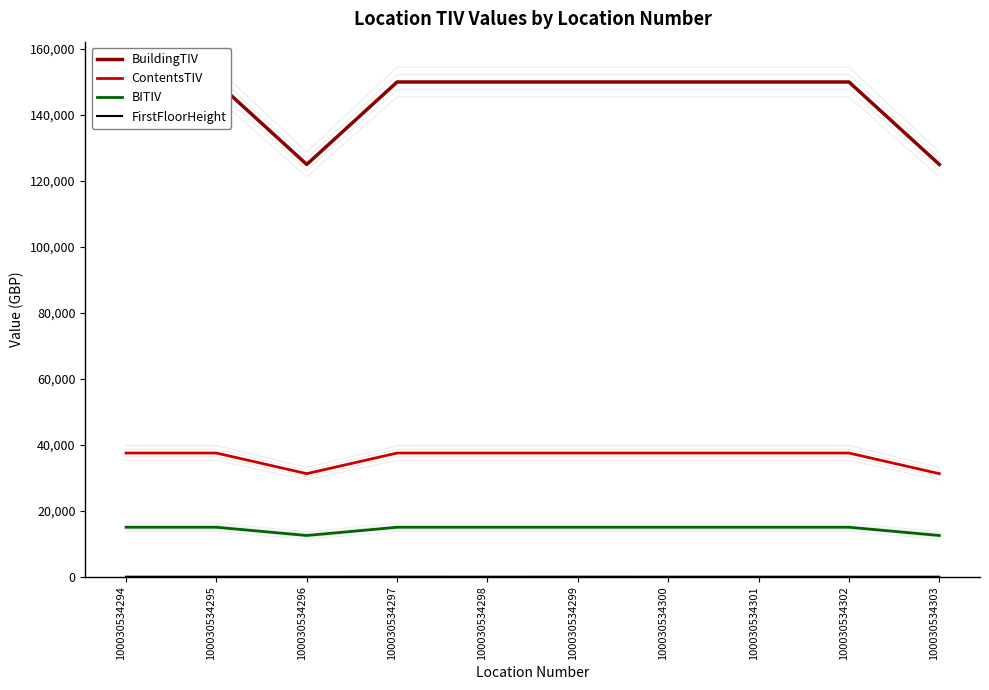

True or false: BITIV and FirstFloorHeight intersect in this chart.

False